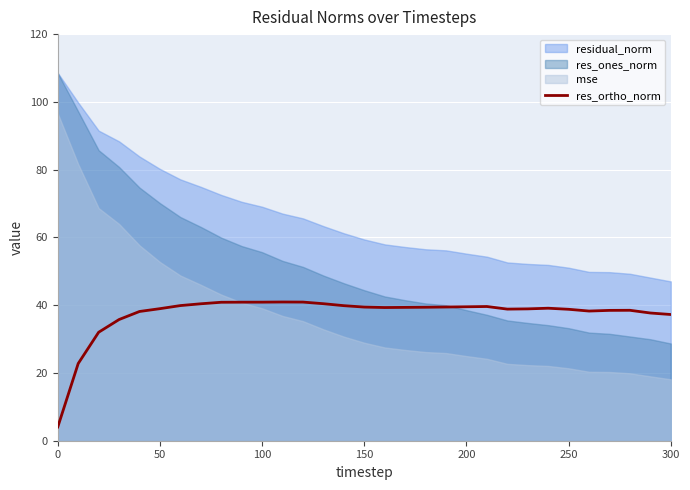

What is the maximum value for res_ortho_norm?

40.9